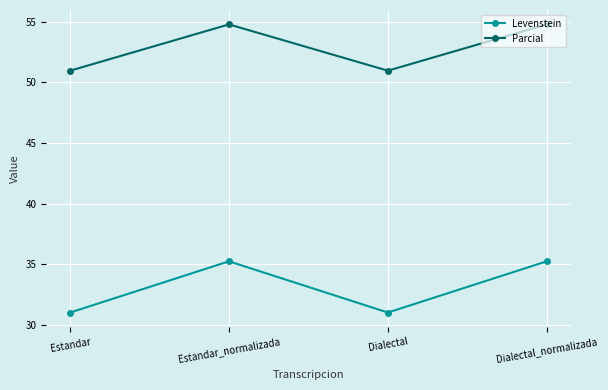

How many series are shown in this chart?

2